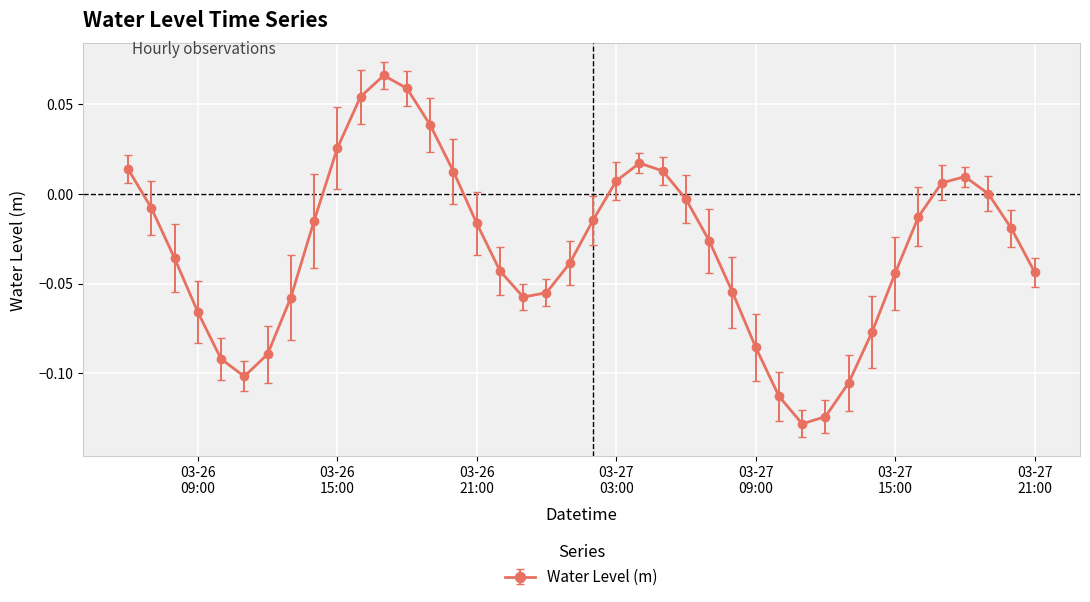

True or false: there are more than 2 points higher than both neighbors.

True